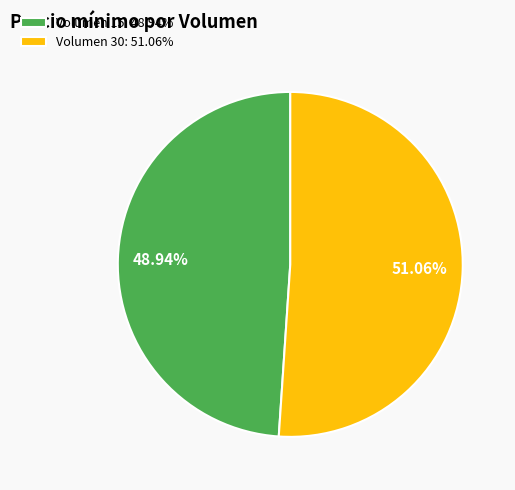

Rank the categories by value from lowest to highest.

Volumen 15, Volumen 30